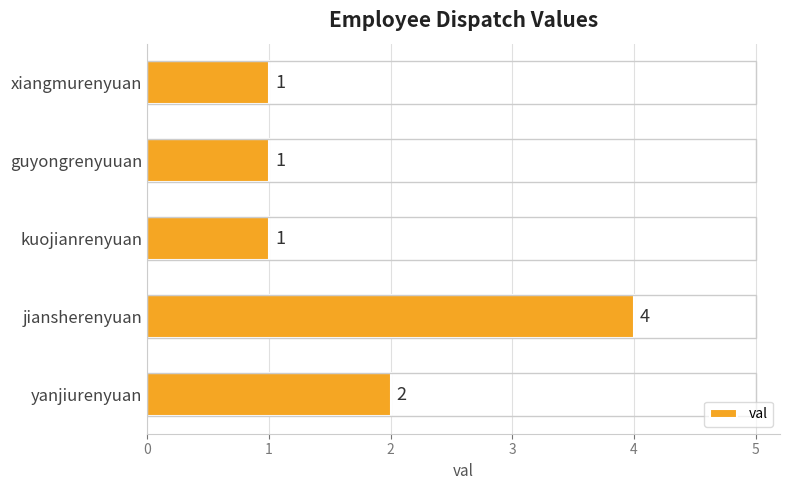

The chart shows a value of 1 at xiangmurenyuan. True or false?

True